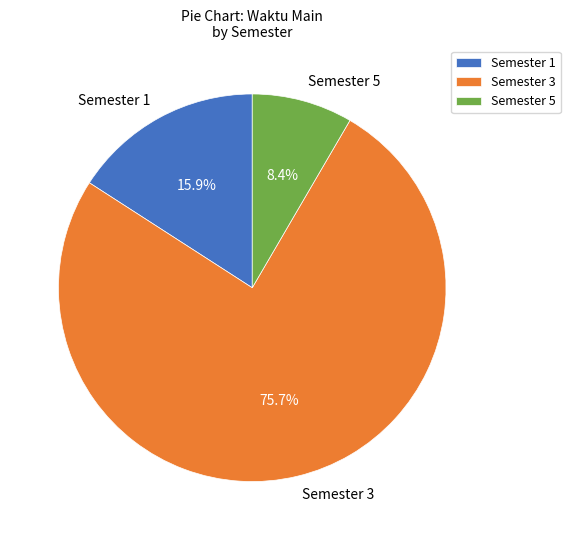

Does Semester 1 represent more than half of the total?

No